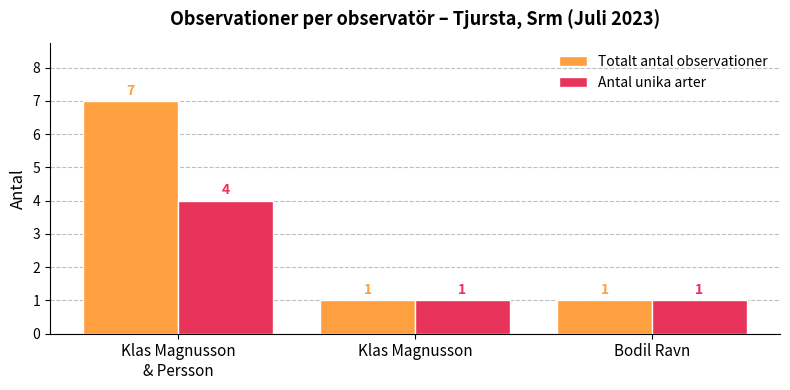

Reading left to right, extract all data points from this chart.

Totalt antal observationer: Klas Magnusson
& Persson=7	Klas Magnusson=1	Bodil Ravn=1
Antal unika arter: Klas Magnusson
& Persson=4	Klas Magnusson=1	Bodil Ravn=1